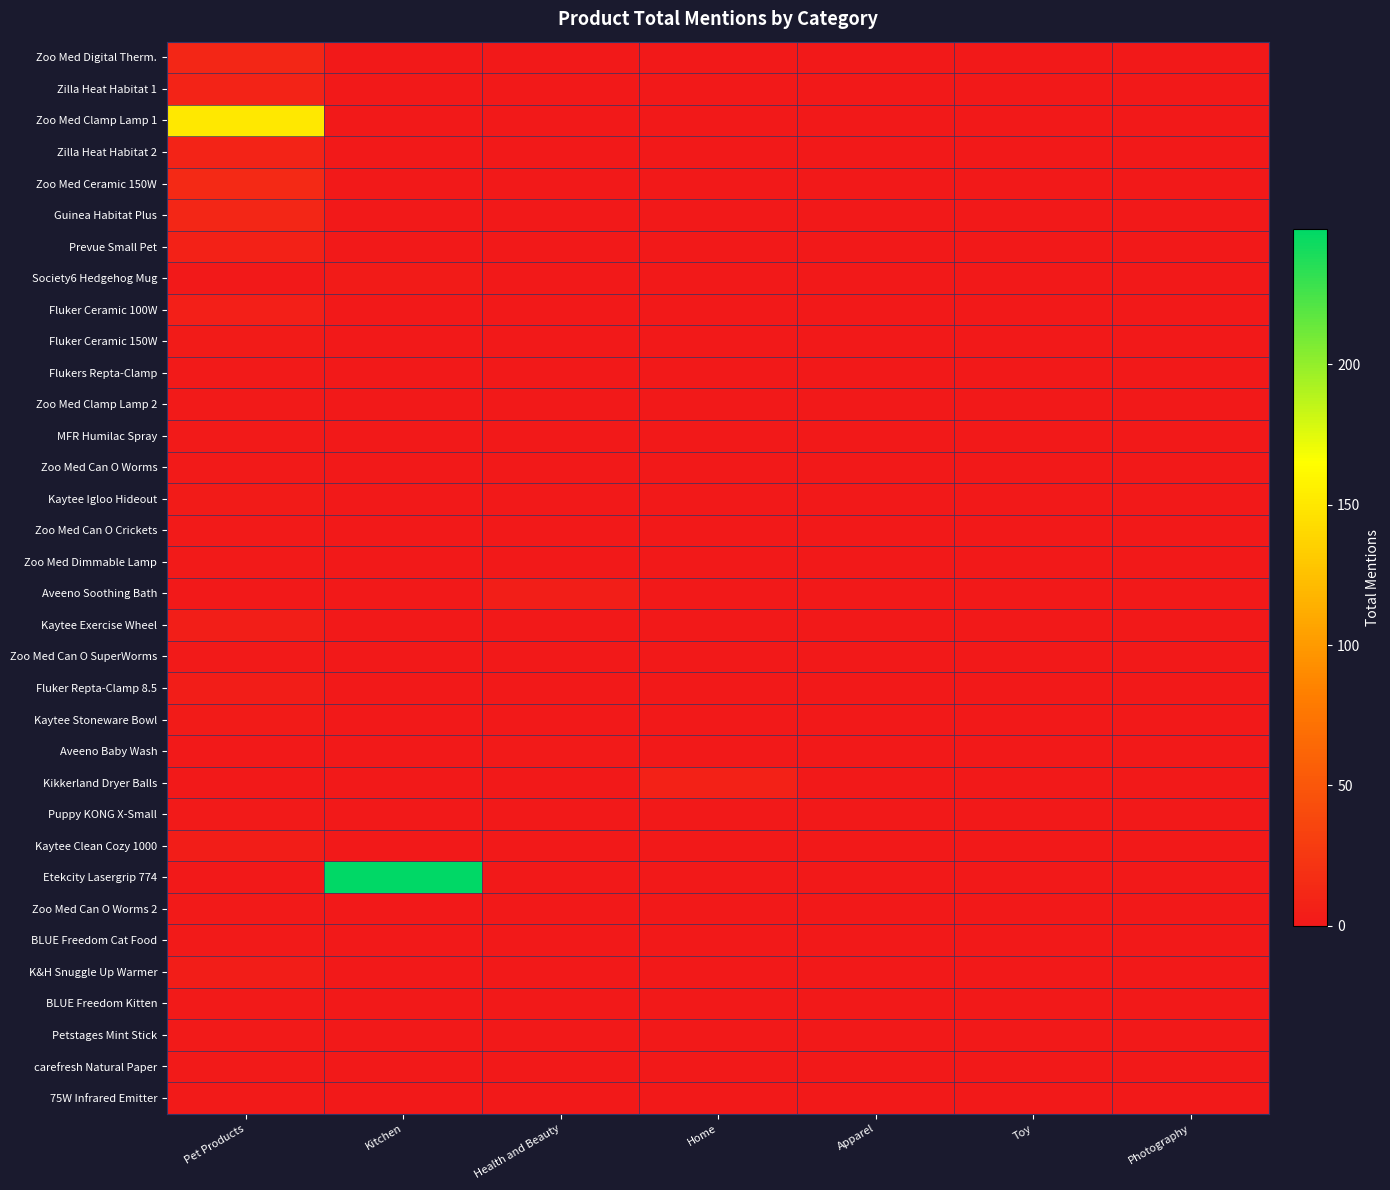

Between Apparel and Photography, which series saw the biggest shift?

Zoo Med Digital Therm.